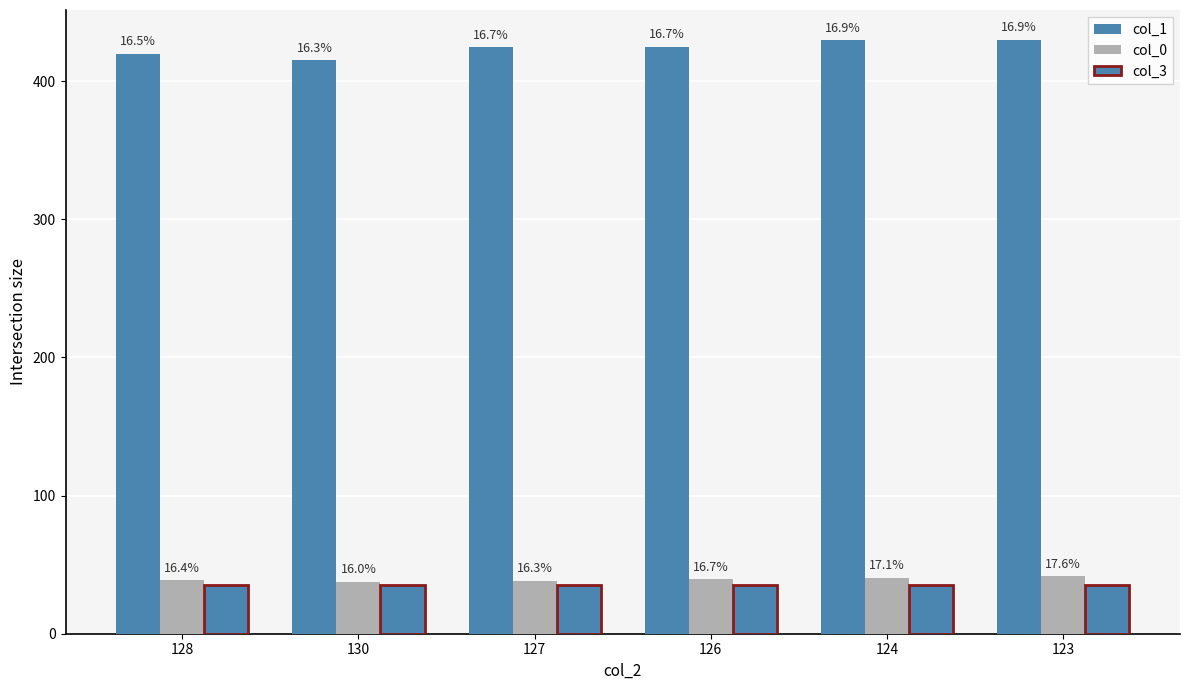

Reading right to left, what are all the values shown in this chart?

col_1: 430.0	429.5	425.0	424.5	415.2	420.0
col_0: 41.5	40.5	39.5	38.5	37.8	38.7
col_3: 35.0	35.0	35.0	35.0	35.0	35.0